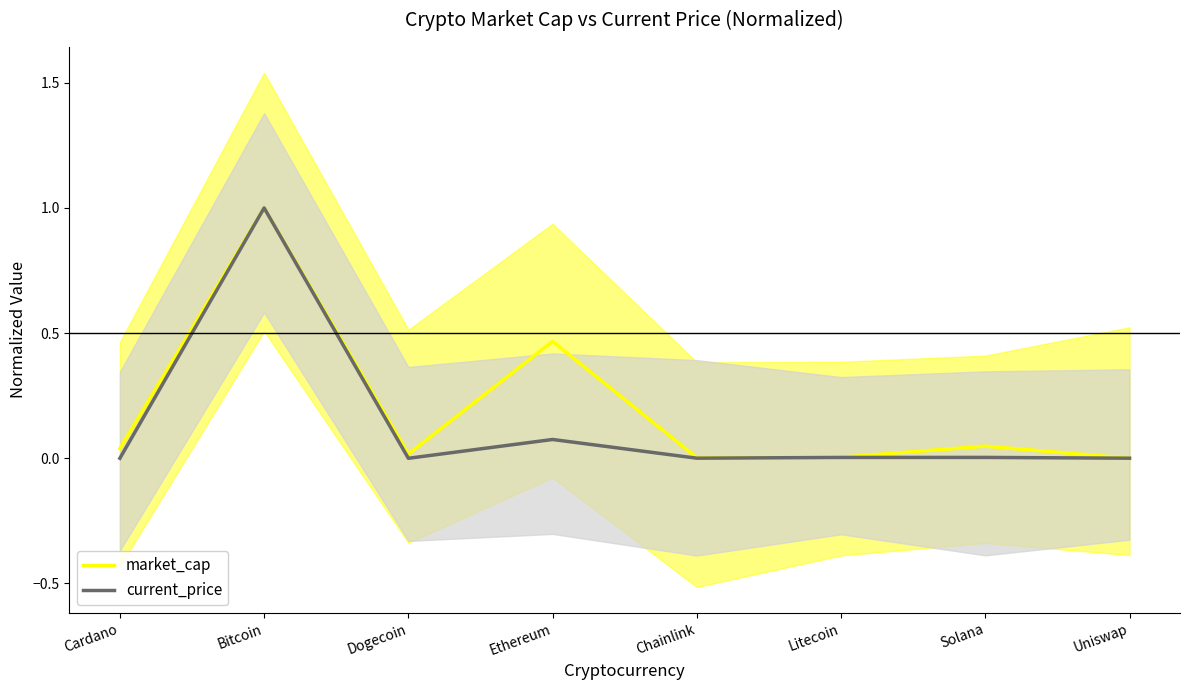

At which label does market_cap reach its minimum?

Uniswap